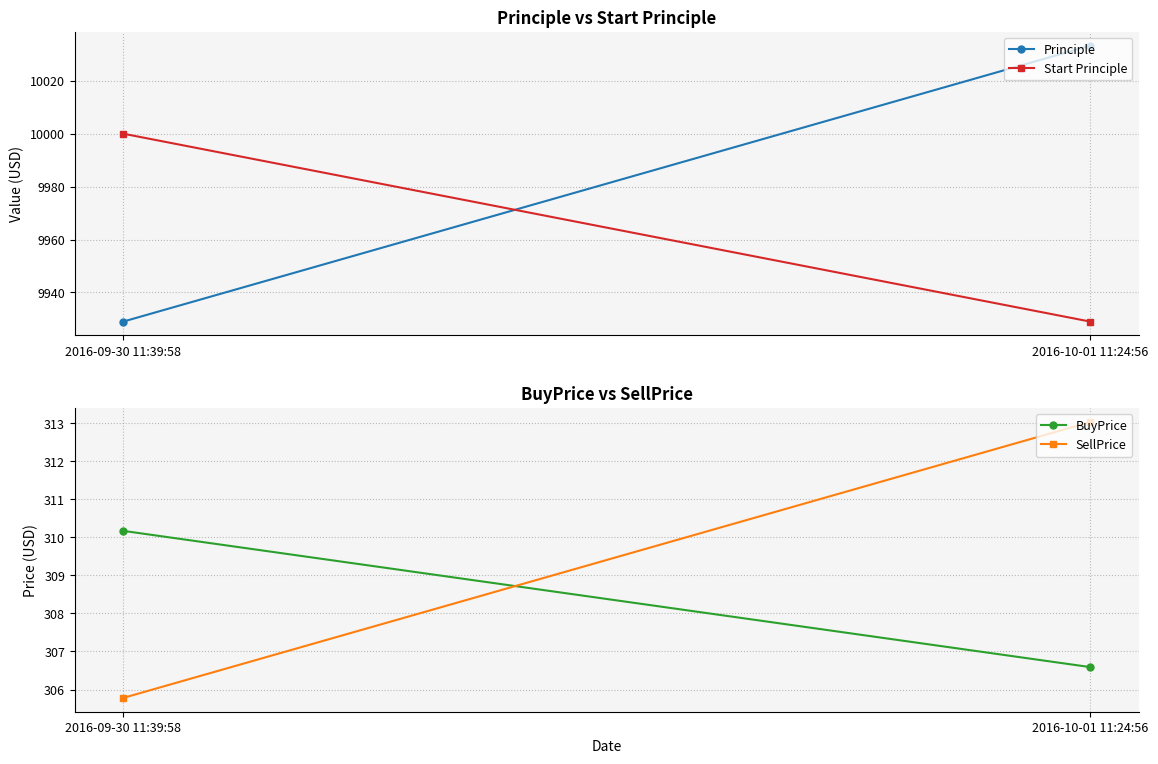

Rank the series at 2016-09-30 11:39:58 from highest to lowest value.

Start Principle, Principle, BuyPrice, SellPrice